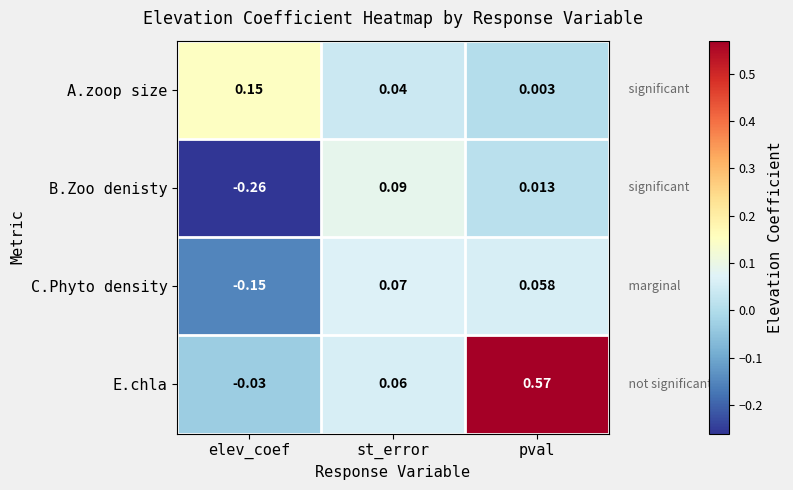

At which label does B.Zoo denisty first exceed 0?

st_error